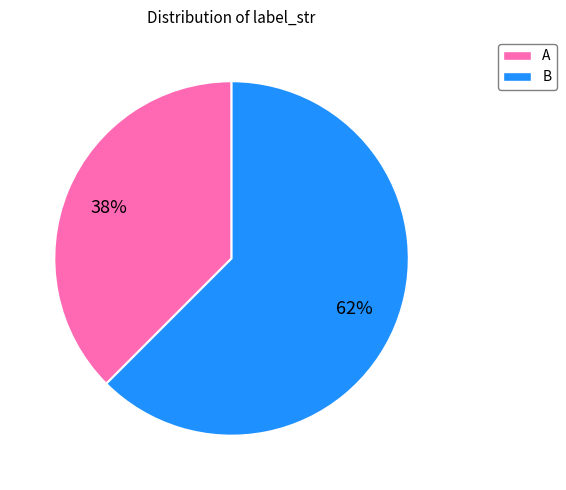

The A slice represents 38% of the pie. True or false?

True